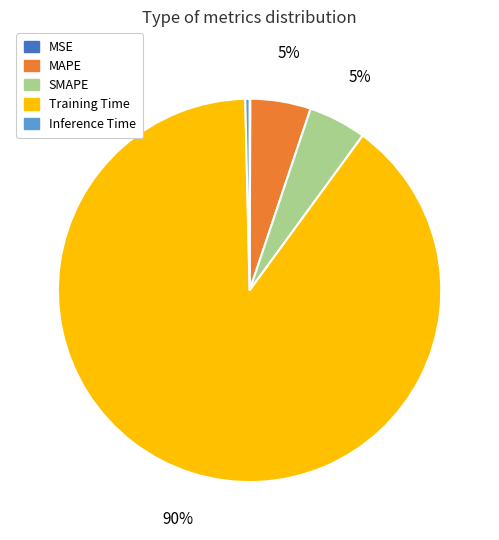

To the nearest percent, what is the difference between the Training Time and MAPE slice percentages?

85%